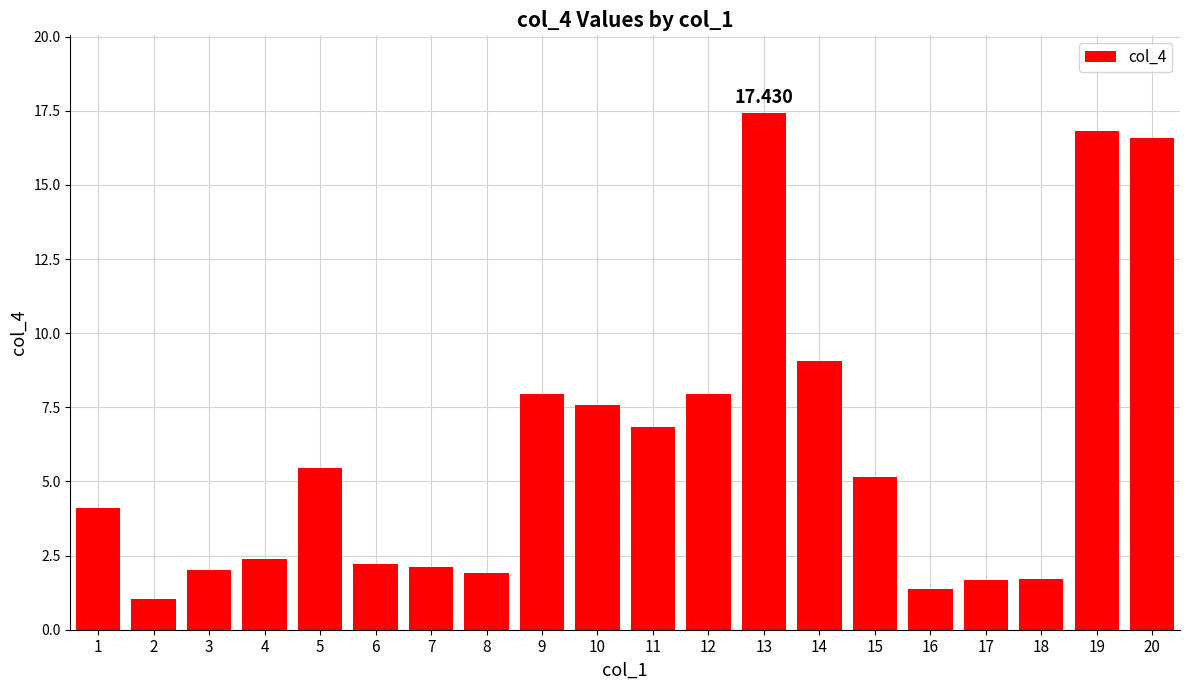

The value at 15 is 5.2. True or false?

True